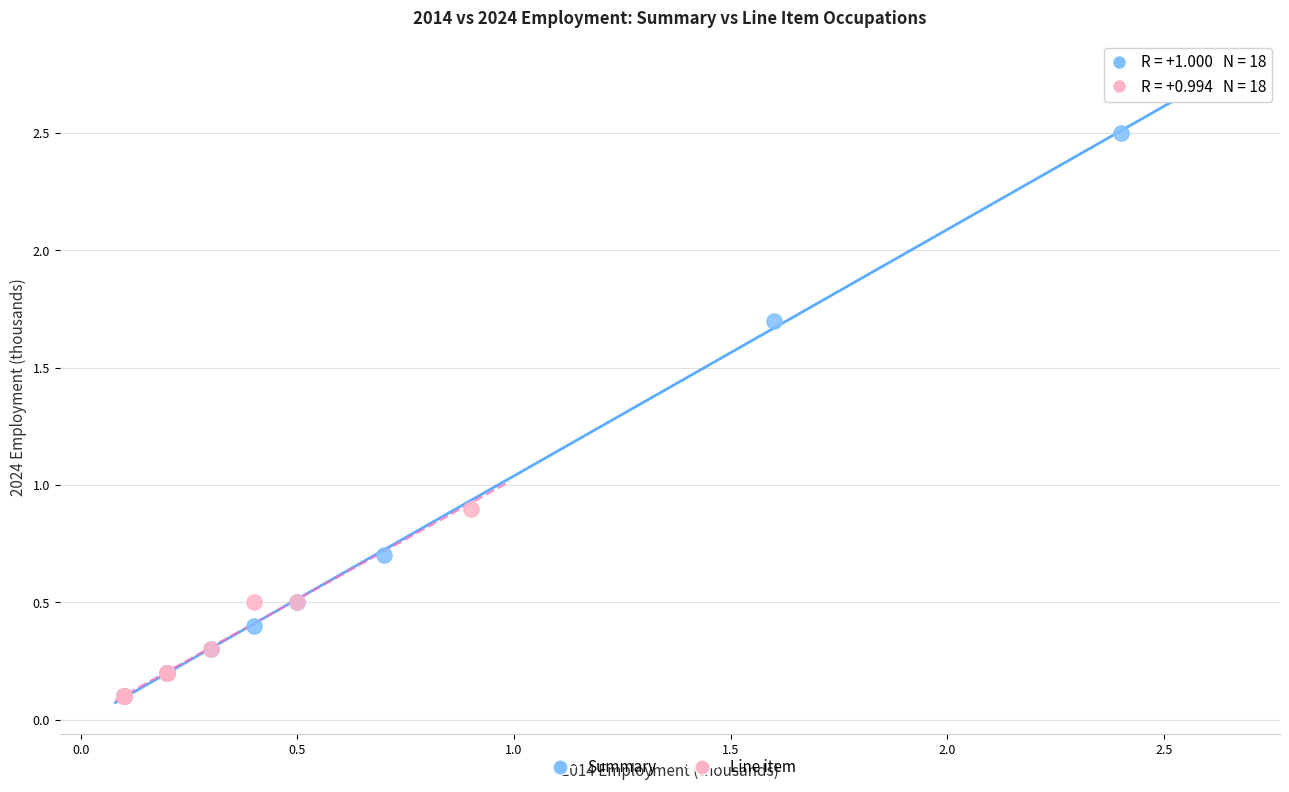

Which series reaches the maximum Y coordinate?

Summary